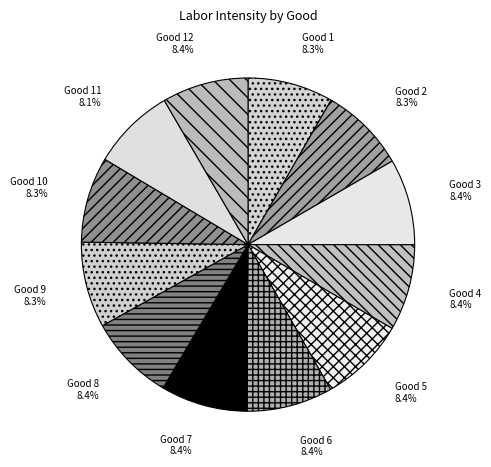

Combined, do Good 7 and Good 11 account for over 50%?

No